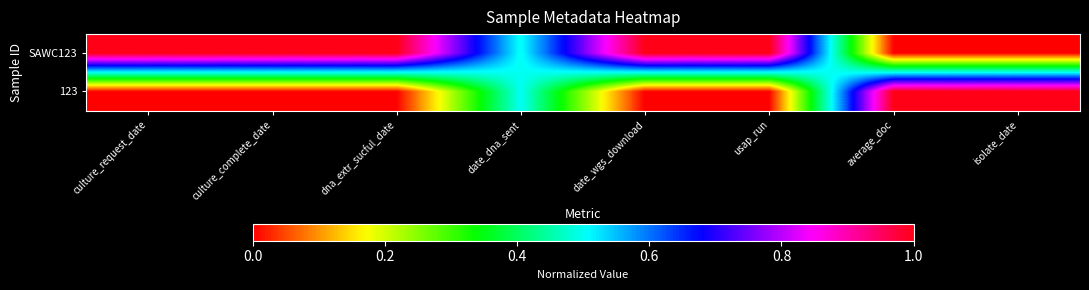

At which category is the sum across all series the highest?

culture_request_date